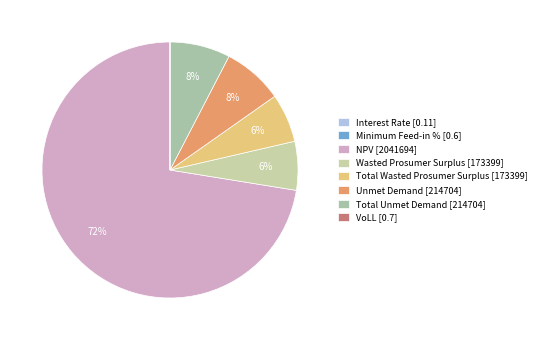

Is the sum of Minimum Feed-in % and Interest Rate greater than half?

No